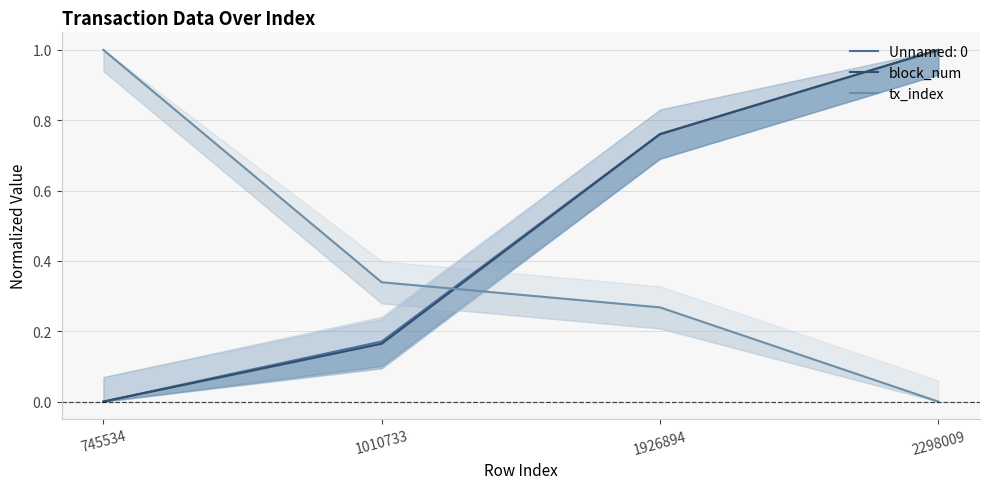

After their last crossing, which series has the higher values: block_num or tx_index?

block_num